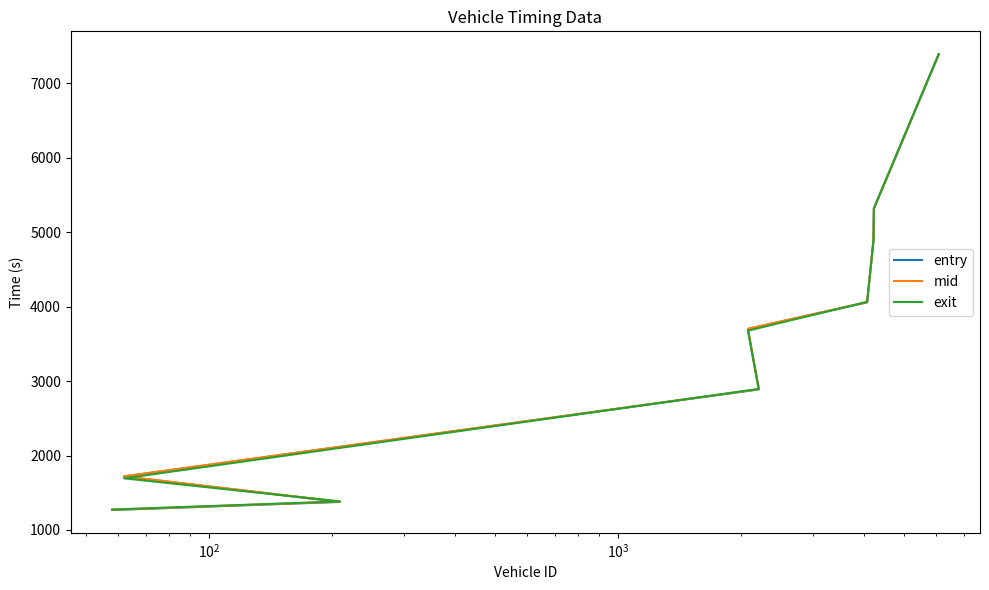

Reading left to right, what are all the values shown in this chart?

entry: 1268.0	1376.8	1718.0	2888.6	3700.5	4058.6	4893.9	5317.9	7388.0
mid: 1271.3	1380.2	1721.0	2892.1	3704.3	4062.1	4897.3	5320.6	7391.2
exit: 1274.6	1383.5	1694.1	2895.5	3678.1	4065.7	4900.6	5323.4	7394.4